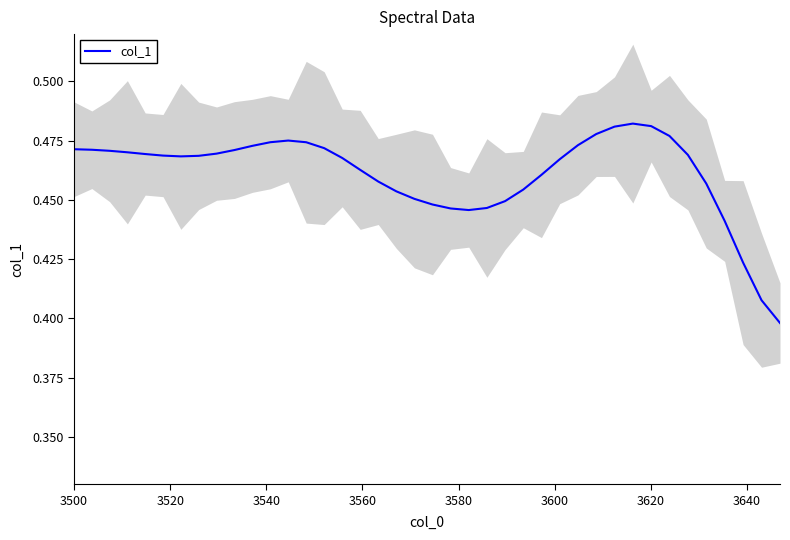

How many lines are shown in the chart?

1